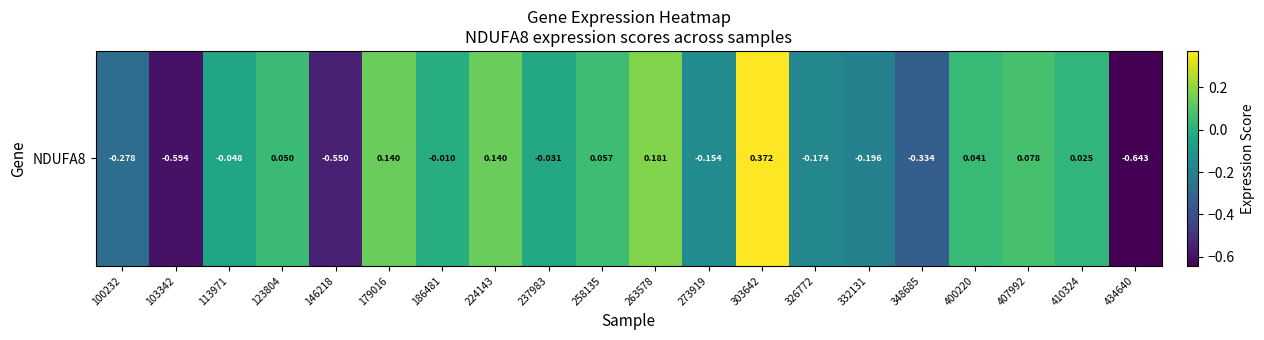

Which category has the lowest value across all series?

434640